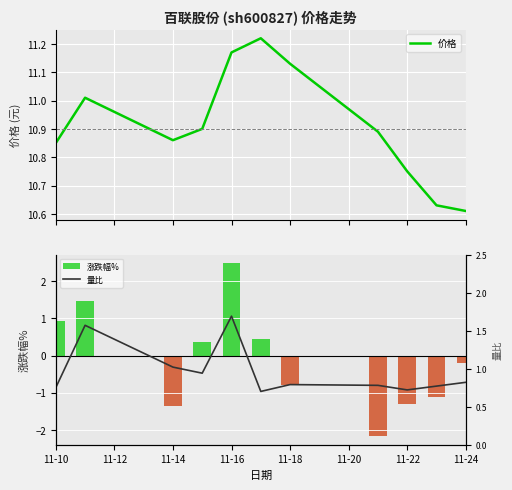

Which series has the largest total across all categories?

价格